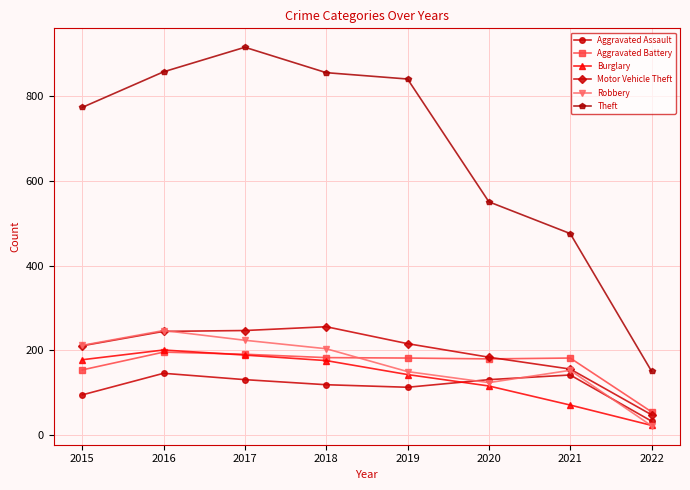

Between 2017 and 2018, which series saw the biggest shift?

Theft